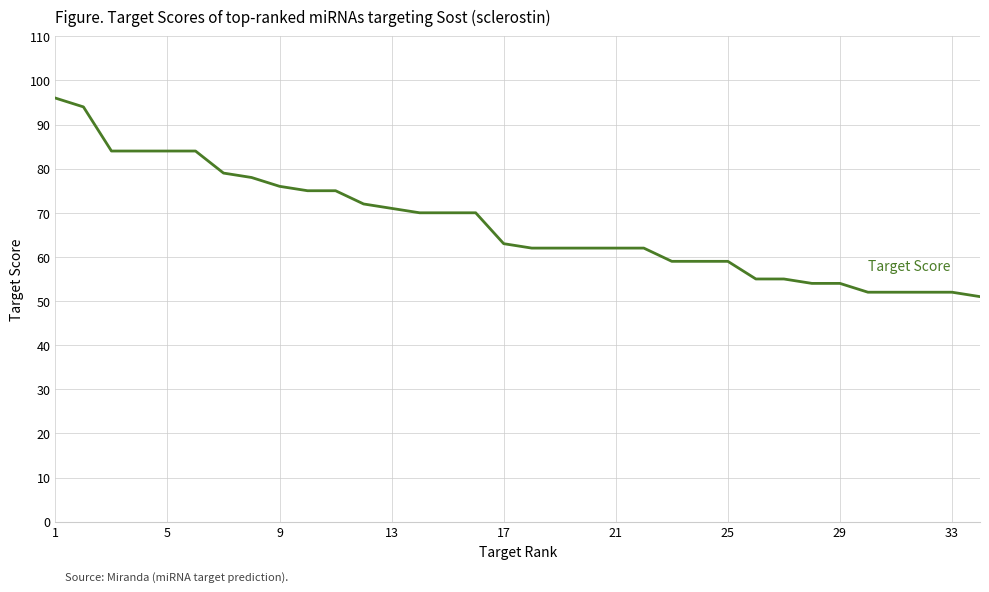

What is the smallest value displayed?

51